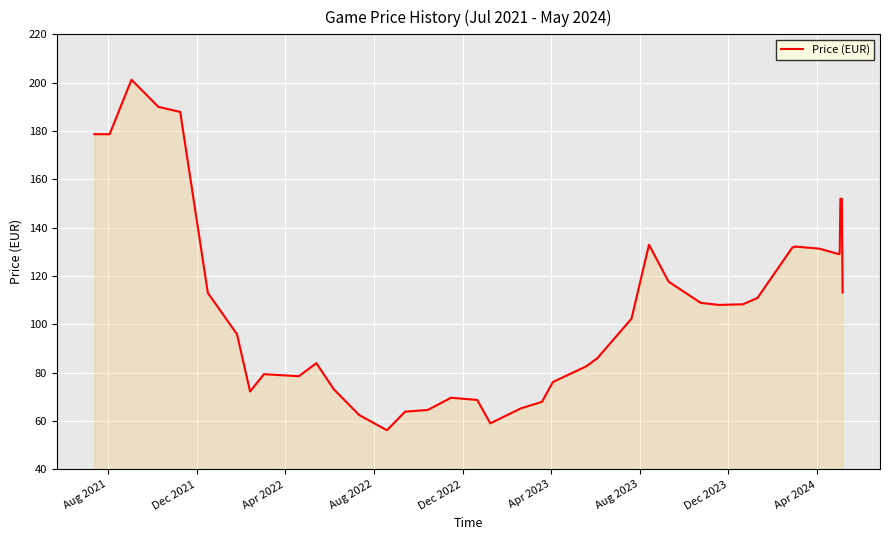

What is the difference between the maximum and minimum values?

145.0